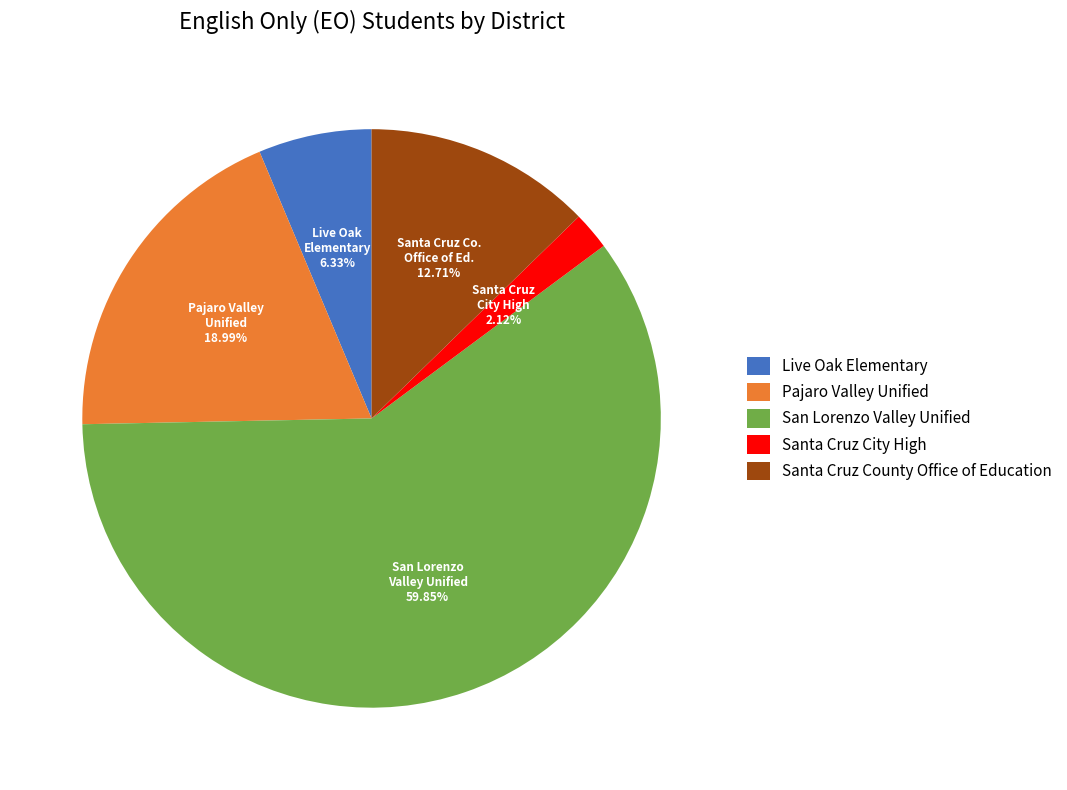

Which has a higher value, San Lorenzo Valley Unified or Pajaro Valley Unified?

San Lorenzo Valley Unified